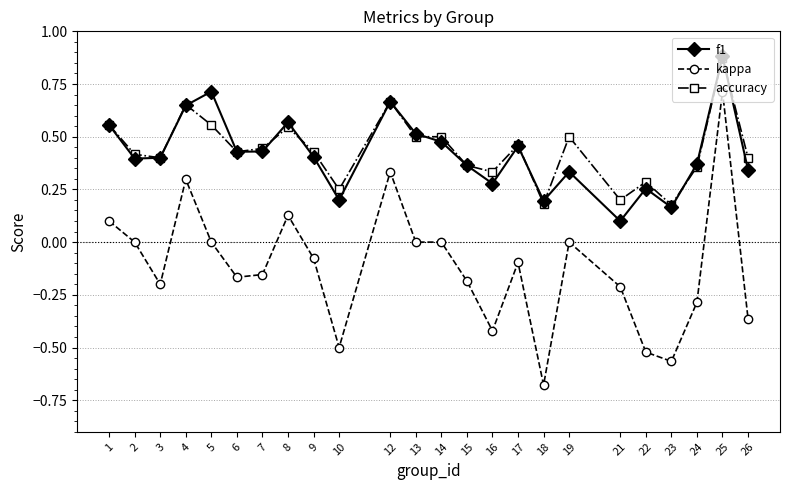

The f1 series shows 0.1 at 3. True or false?

False